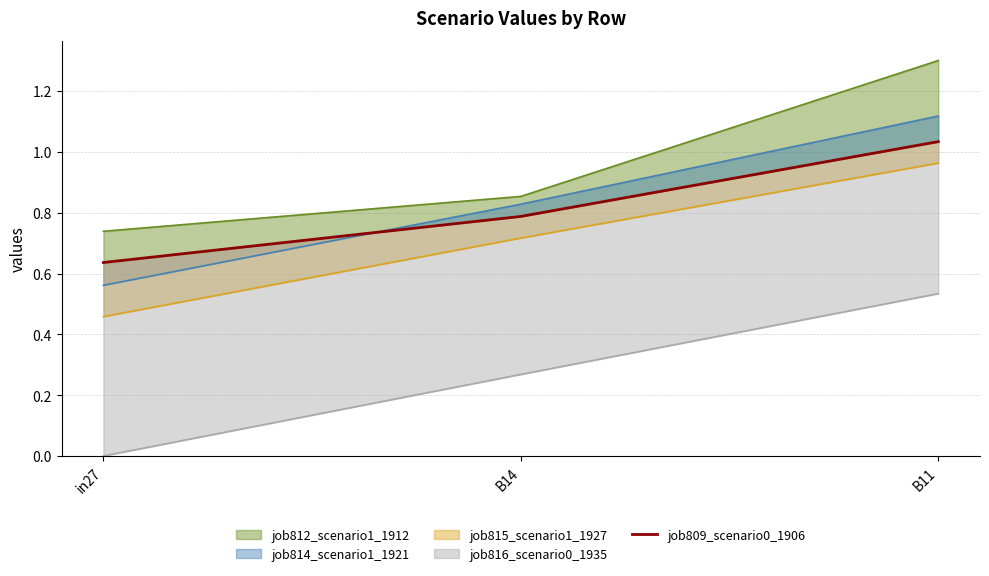

What is the label of the 2nd point from the right?

B14